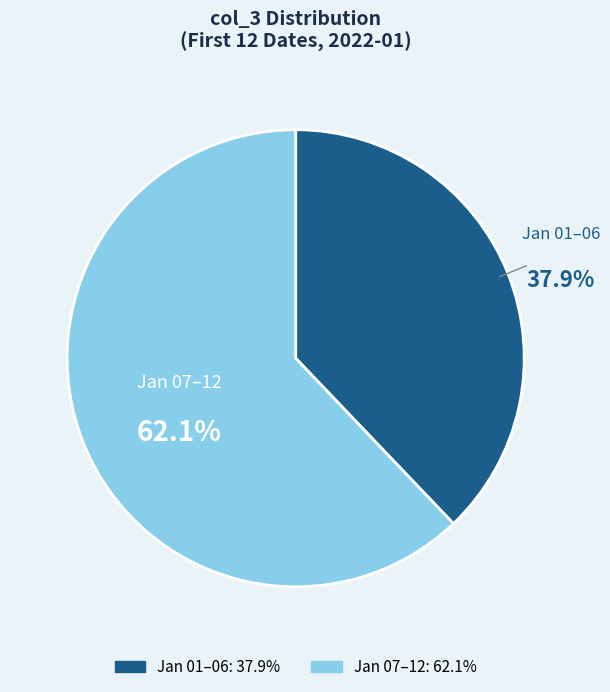

Is there a majority slice in this chart?

Yes